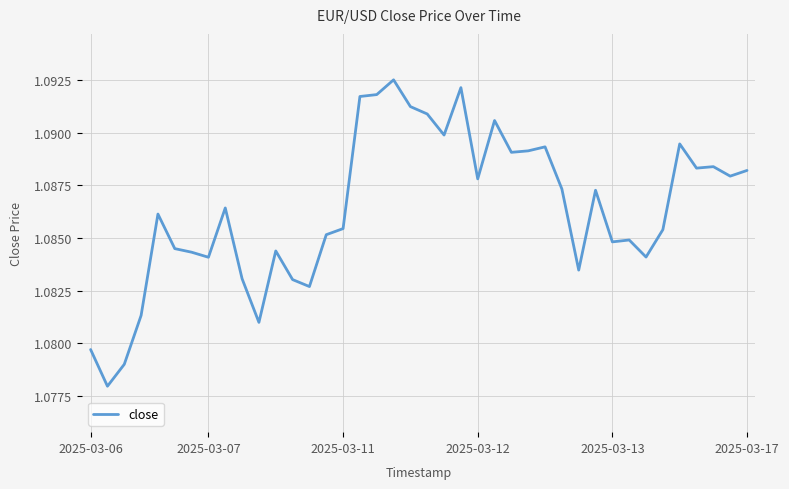

How many lines are shown in the chart?

1